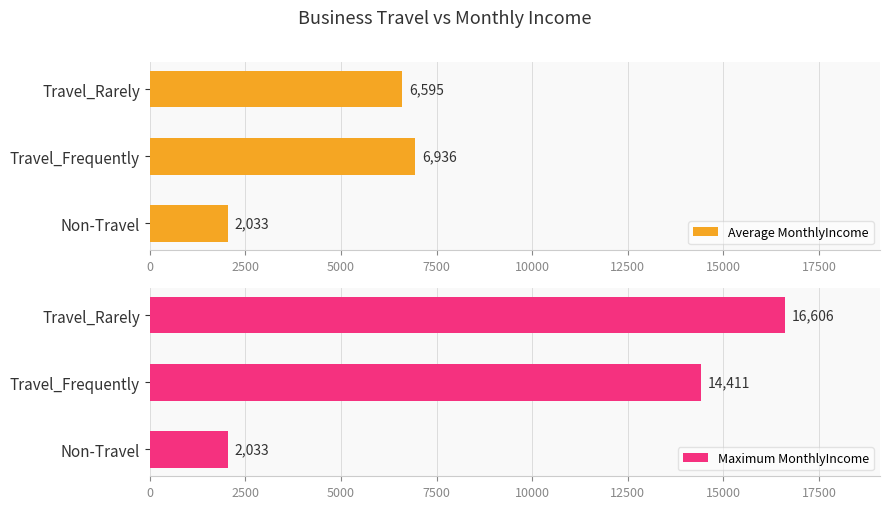

Where is Average MonthlyIncome nearest to the value 4484?

Travel_Rarely